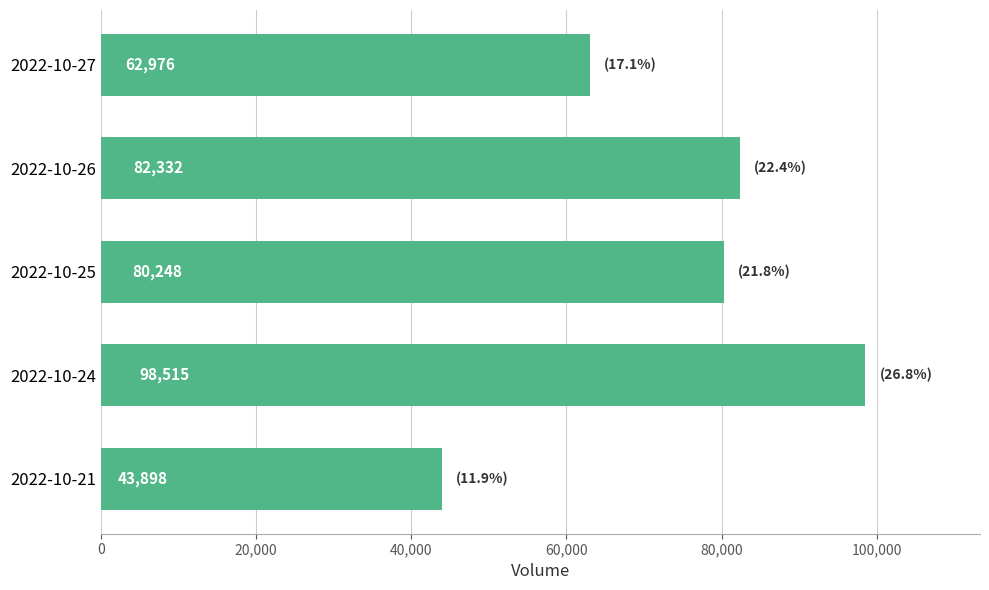

Rank the categories by value from lowest to highest.

2022-10-21, 2022-10-27, 2022-10-25, 2022-10-26, 2022-10-24